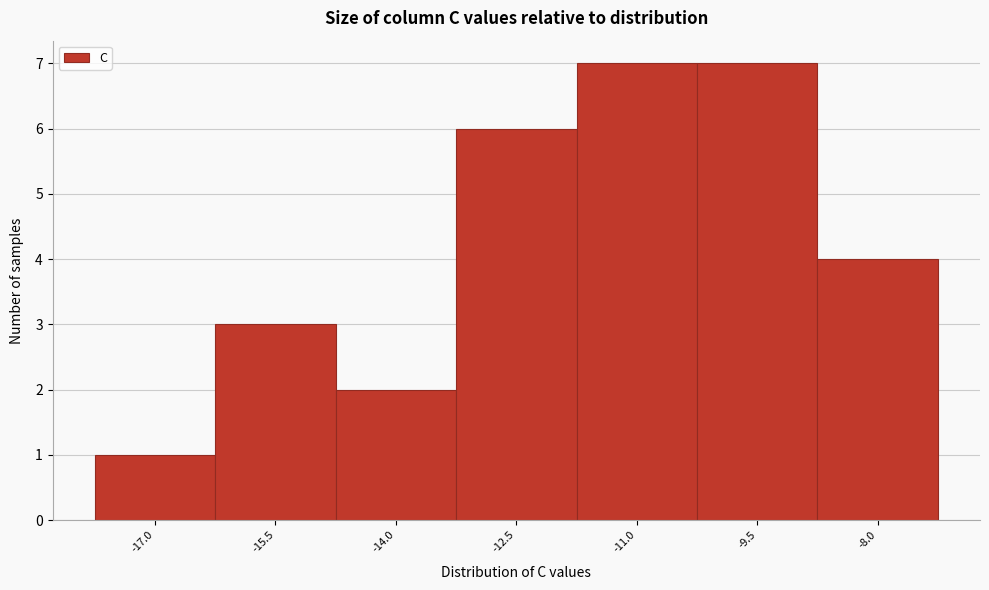

Reading left to right, extract all data points from this chart.

-17.0=1	-15.5=3	-14.0=2	-12.5=6	-11.0=7	-9.5=7	-8.0=4